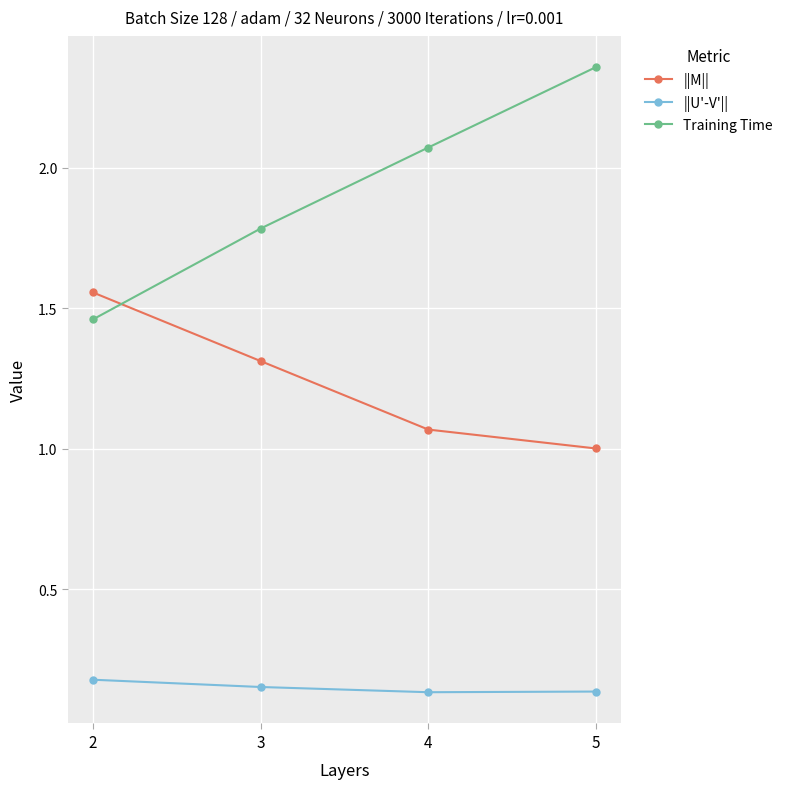

What is the total value across all series at 2?

3.2